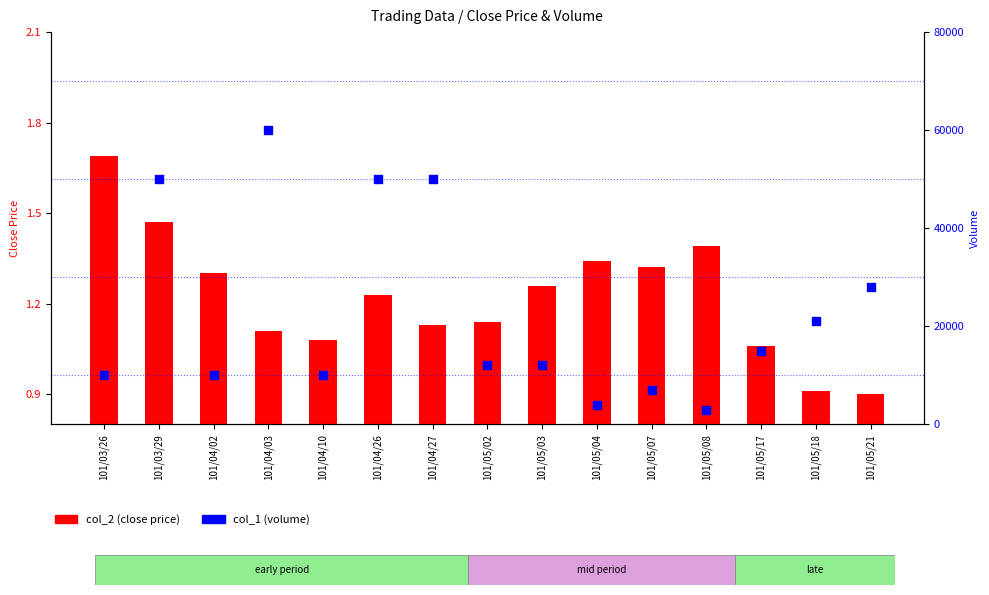

At how many categories does at least one series exceed 49415?

4